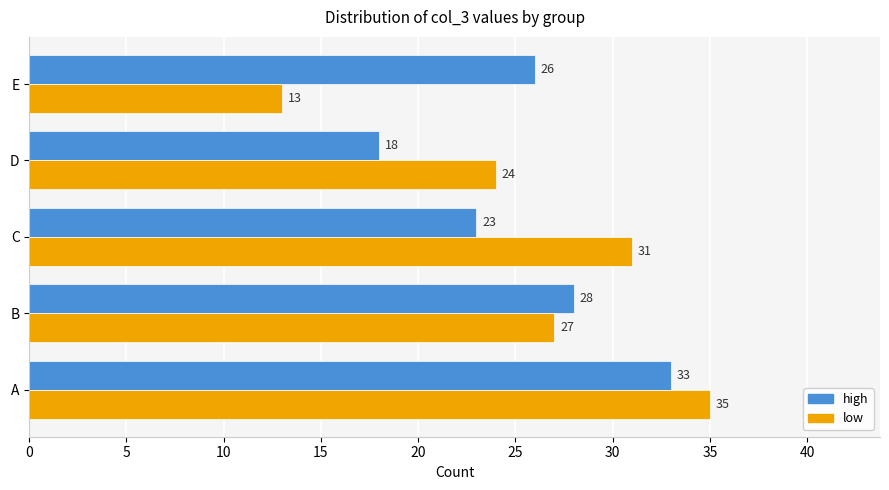

Rank the series by their average value, from highest to lowest.

low, high